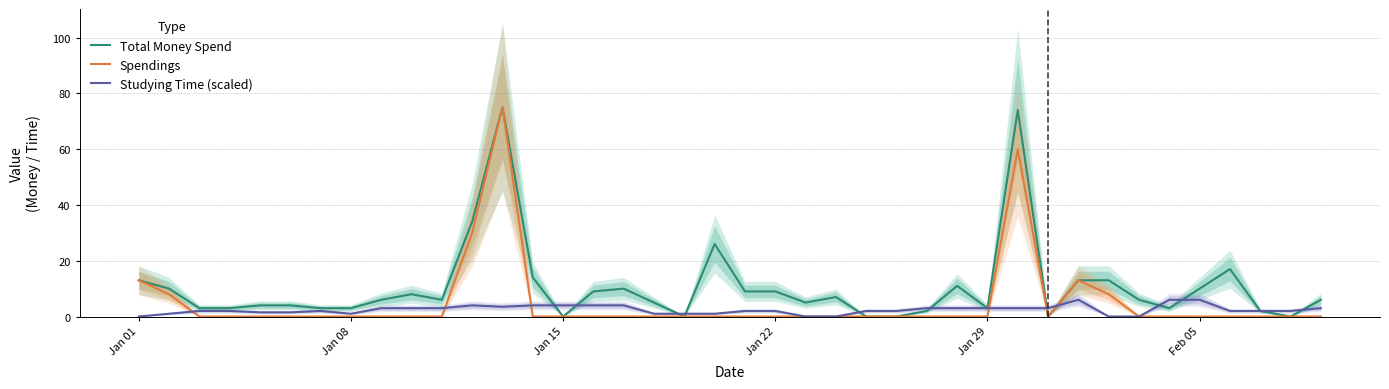

The Spendings series shows 27.6 at Feb 05. True or false?

False